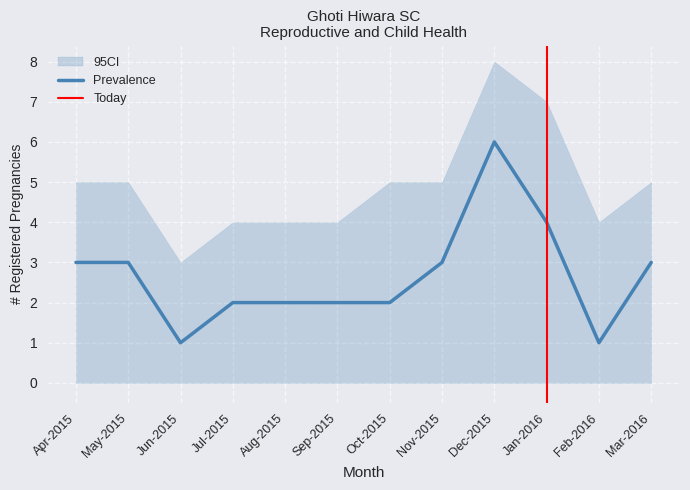

What is the approximate value of Prevalence at Jul-2015?

2